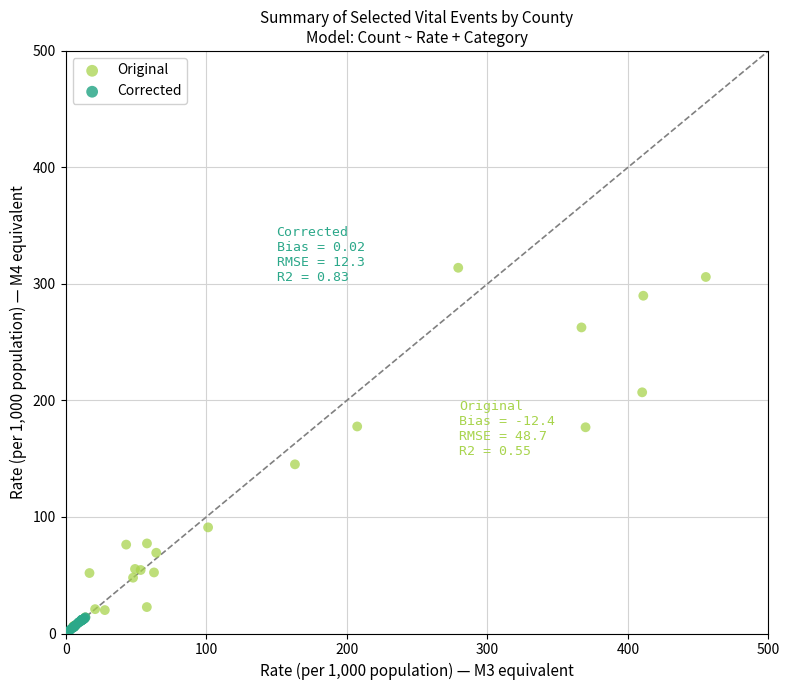

Which series contains the lowest Y value?

Corrected